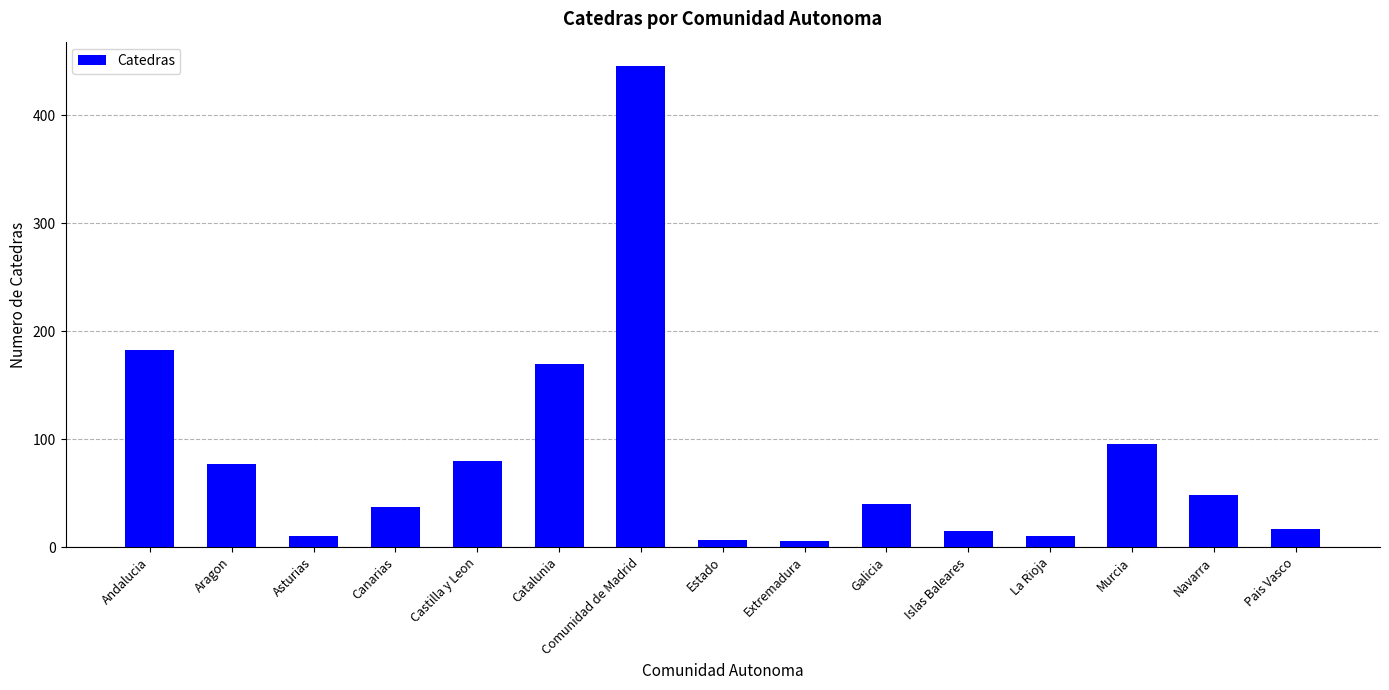

What is the difference between the second highest and second lowest values?

176